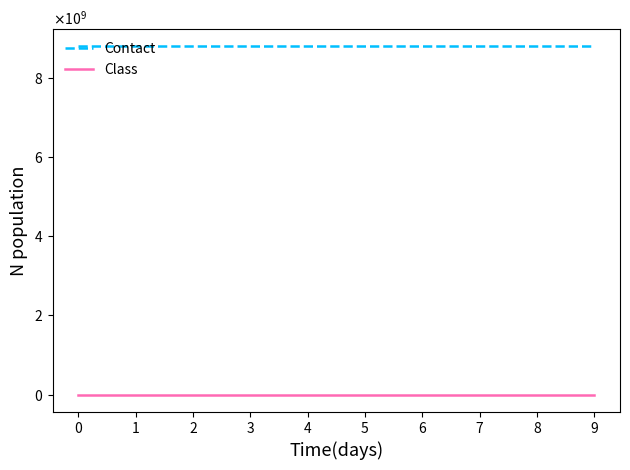

The Contact series shows 8787886926 at 7. True or false?

True